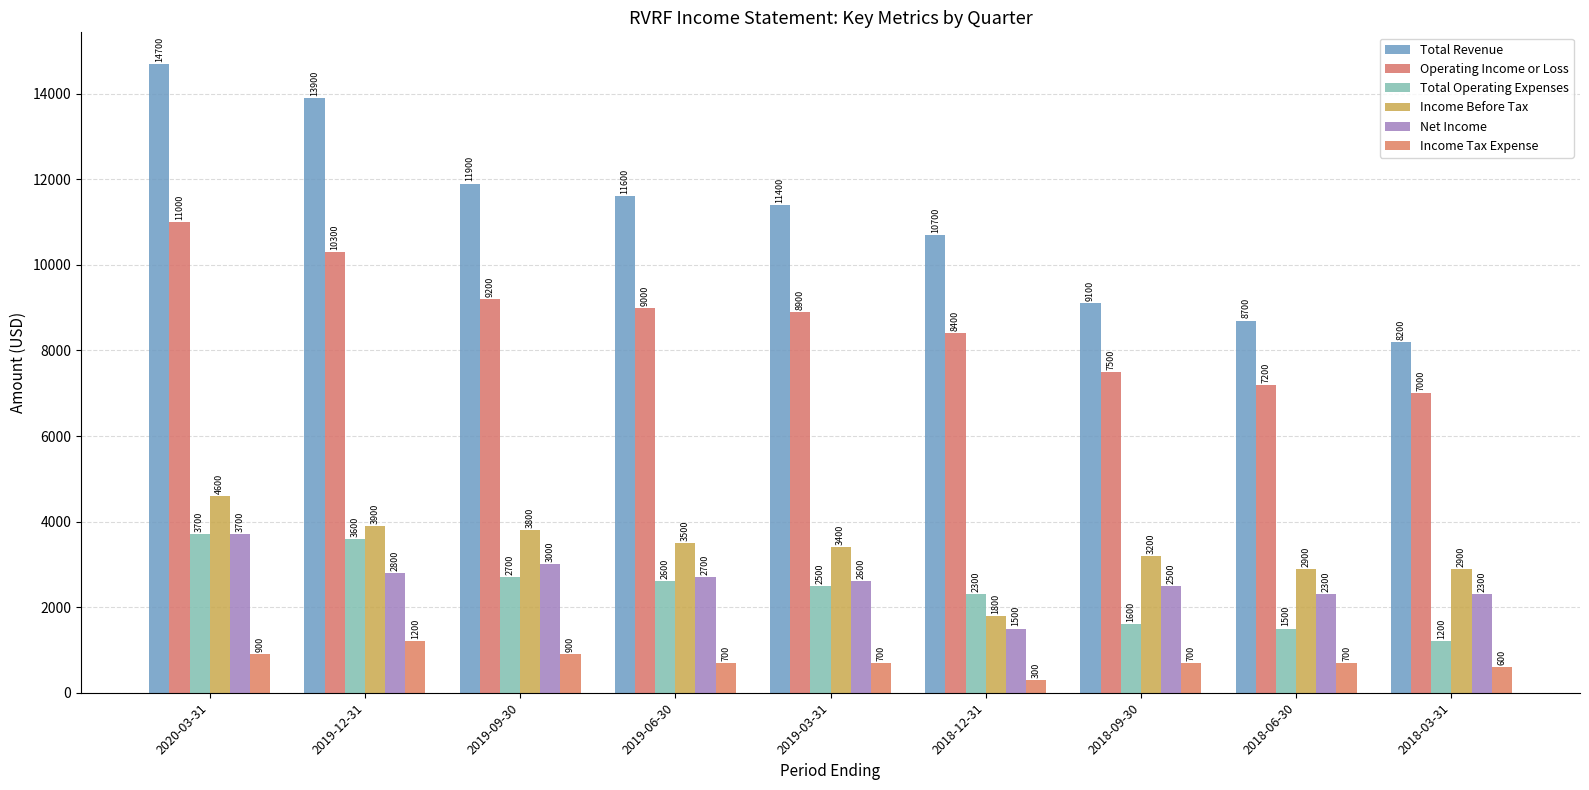

List the series in order of their peak value, lowest first.

Income Tax Expense, Total Operating Expenses, Net Income, Income Before Tax, Operating Income or Loss, Total Revenue